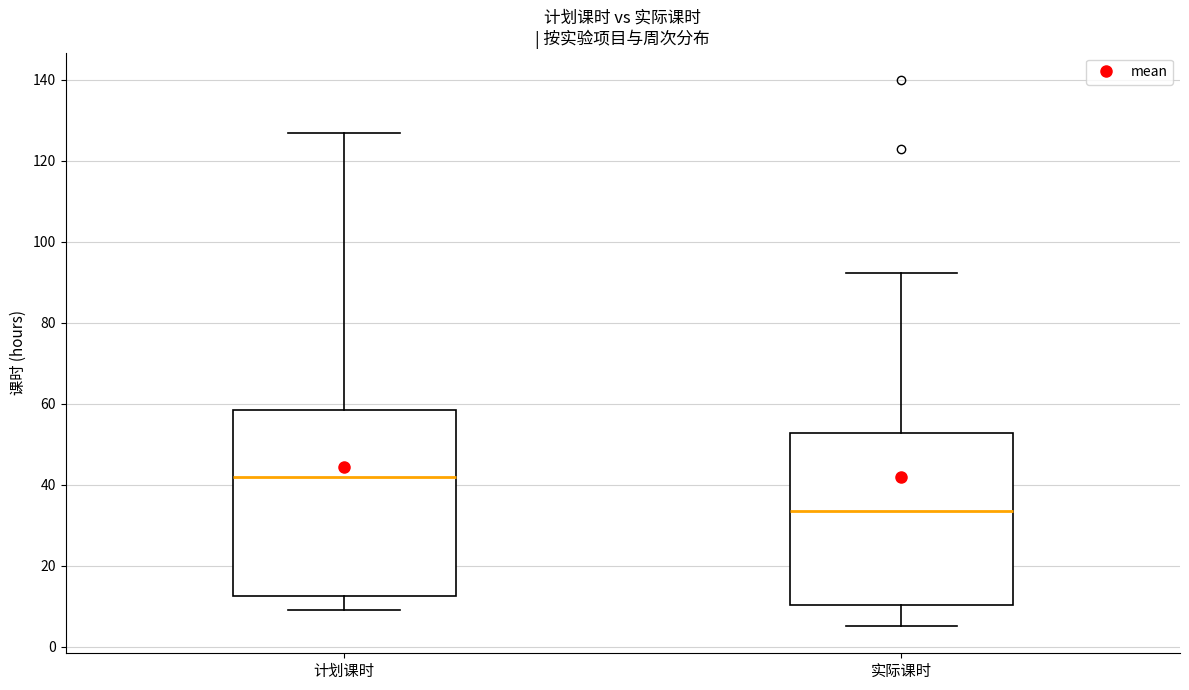

Where does the upper whisker of the box for 计划课时 end on the y-axis? The values are not printed on the chart, so give them approximately, as read against the axis.

128